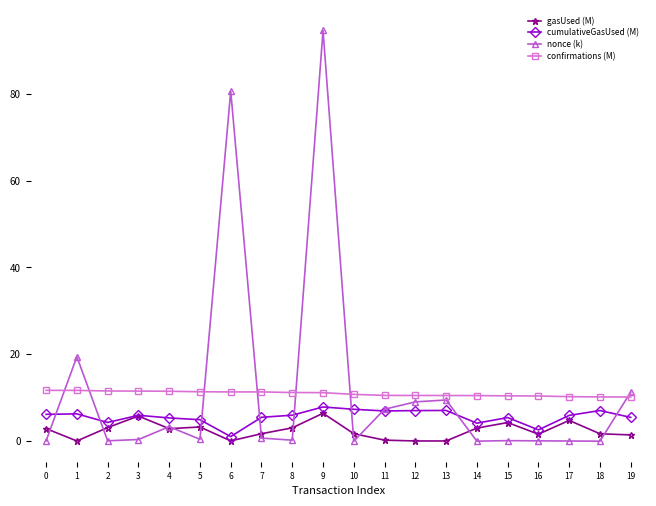

True or false: cumulativeGasUsed (M) has a value of 7.1 at 13.

True